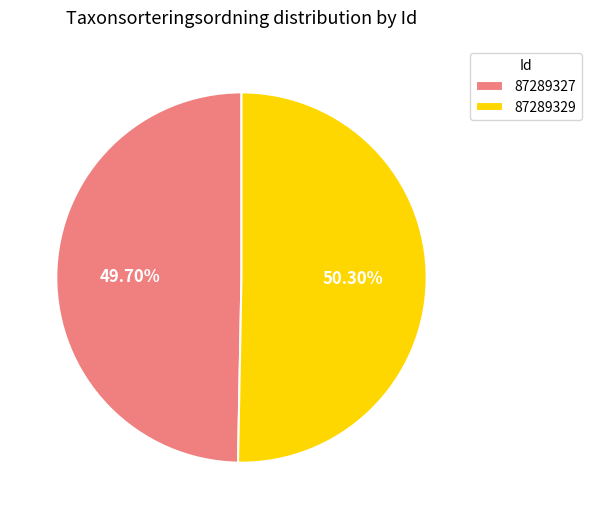

What is the ratio of the value at 87289327 to the value at 87289329?

1.0